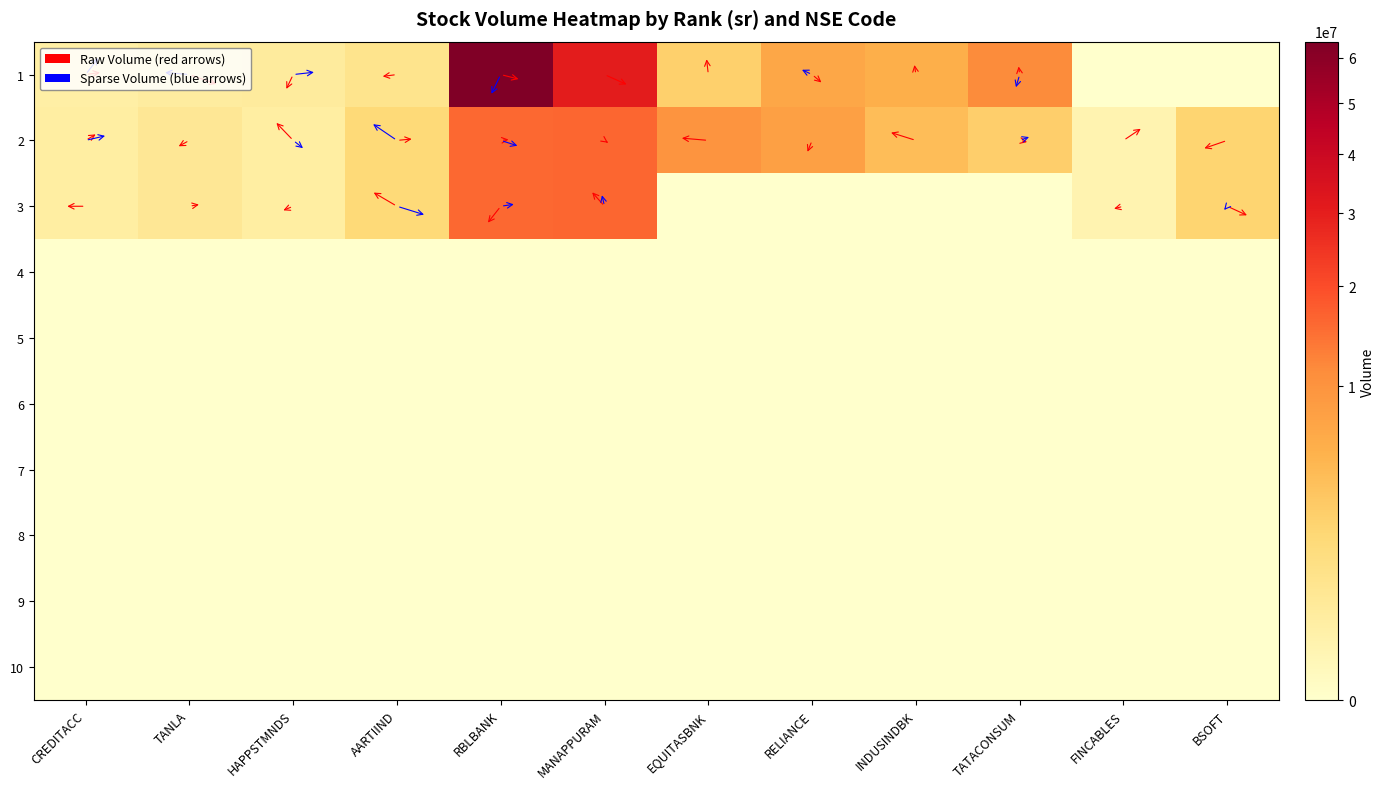

Reading left to right, extract all data points from this chart.

1: CREDITACC=275475	TANLA=360563	HAPPSTMNDS=422301	AARTIIND=887540	RBLBANK=63859979	MANAPPURAM=30509998	EQUITASBNK=2667961	RELIANCE=7033704	INDUSINDBK=5862686	TATACONSUM=11484692	FINCABLES=0	BSOFT=0
2: CREDITACC=301269	TANLA=629755	HAPPSTMNDS=315648	AARTIIND=1913360	RBLBANK=15716052	MANAPPURAM=16119789	EQUITASBNK=9919466	RELIANCE=7915980	INDUSINDBK=4183196	TATACONSUM=2743192	FINCABLES=117562	BSOFT=2254673
3: CREDITACC=301269	TANLA=629714	HAPPSTMNDS=315641	AARTIIND=1913360	RBLBANK=15716052	MANAPPURAM=16118805	EQUITASBNK=0	RELIANCE=0	INDUSINDBK=0	TATACONSUM=0	FINCABLES=117532	BSOFT=2254289
4: CREDITACC=0	TANLA=0	HAPPSTMNDS=0	AARTIIND=0	RBLBANK=0	MANAPPURAM=0	EQUITASBNK=0	RELIANCE=0	INDUSINDBK=0	TATACONSUM=0	FINCABLES=0	BSOFT=0
5: CREDITACC=0	TANLA=0	HAPPSTMNDS=0	AARTIIND=0	RBLBANK=0	MANAPPURAM=0	EQUITASBNK=0	RELIANCE=0	INDUSINDBK=0	TATACONSUM=0	FINCABLES=0	BSOFT=0
6: CREDITACC=0	TANLA=0	HAPPSTMNDS=0	AARTIIND=0	RBLBANK=0	MANAPPURAM=0	EQUITASBNK=0	RELIANCE=0	INDUSINDBK=0	TATACONSUM=0	FINCABLES=0	BSOFT=0
7: CREDITACC=0	TANLA=0	HAPPSTMNDS=0	AARTIIND=0	RBLBANK=0	MANAPPURAM=0	EQUITASBNK=0	RELIANCE=0	INDUSINDBK=0	TATACONSUM=0	FINCABLES=0	BSOFT=0
8: CREDITACC=0	TANLA=0	HAPPSTMNDS=0	AARTIIND=0	RBLBANK=0	MANAPPURAM=0	EQUITASBNK=0	RELIANCE=0	INDUSINDBK=0	TATACONSUM=0	FINCABLES=0	BSOFT=0
9: CREDITACC=0	TANLA=0	HAPPSTMNDS=0	AARTIIND=0	RBLBANK=0	MANAPPURAM=0	EQUITASBNK=0	RELIANCE=0	INDUSINDBK=0	TATACONSUM=0	FINCABLES=0	BSOFT=0
10: CREDITACC=0	TANLA=0	HAPPSTMNDS=0	AARTIIND=0	RBLBANK=0	MANAPPURAM=0	EQUITASBNK=0	RELIANCE=0	INDUSINDBK=0	TATACONSUM=0	FINCABLES=0	BSOFT=0